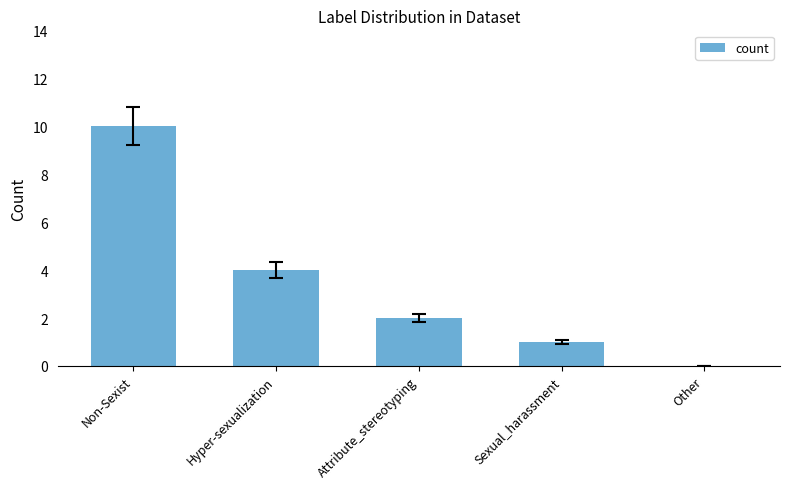

Reading left to right, list all the values displayed in this chart.

Non-Sexist=10	Hyper-sexualization=4	Attribute_stereotyping=2	Sexual_harassment=1	Other=0